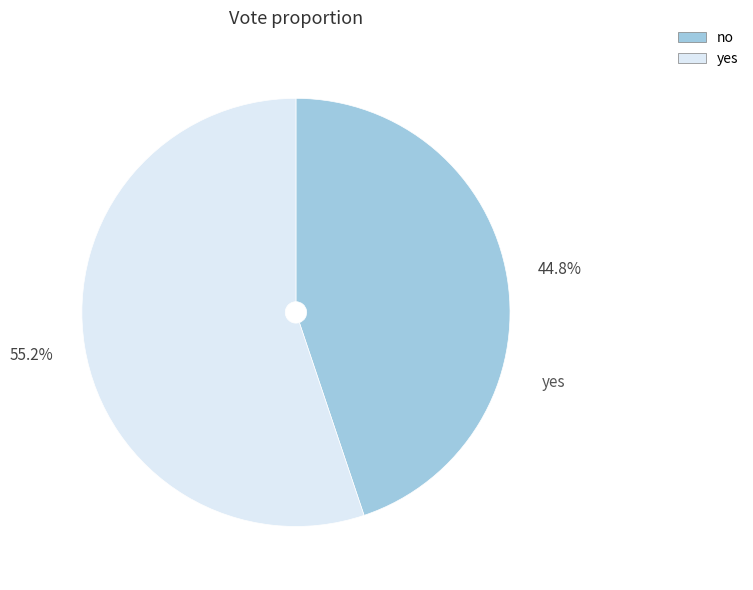

To the nearest percent, what percentage of the pie is no?

45%